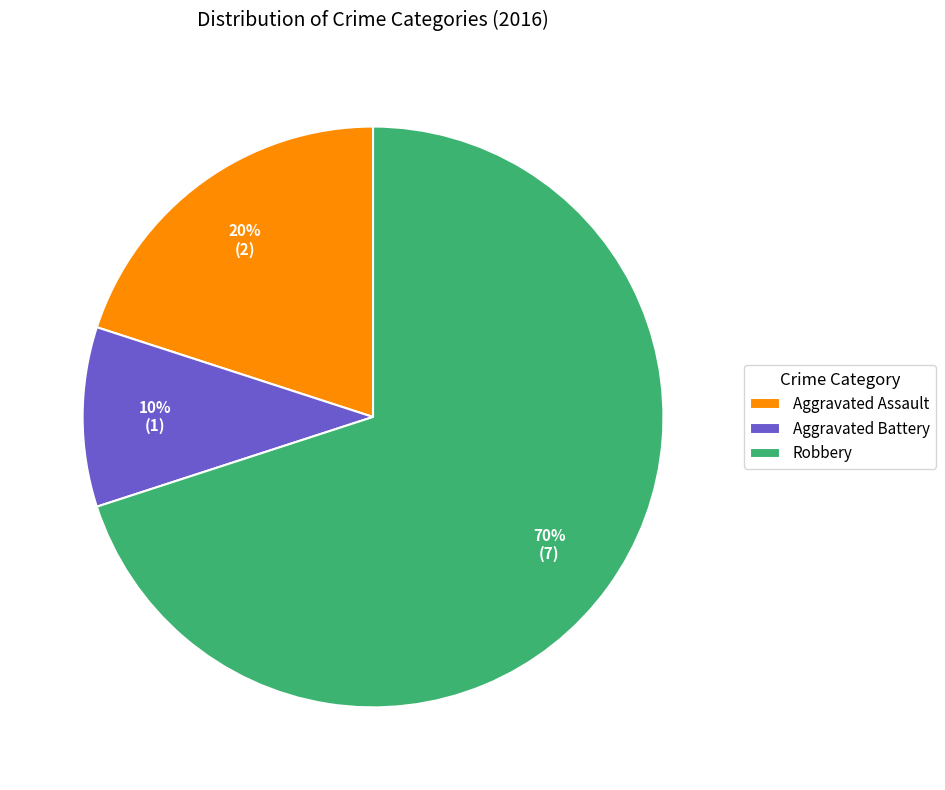

Rank the categories by value from lowest to highest.

Aggravated Battery, Aggravated Assault, Robbery